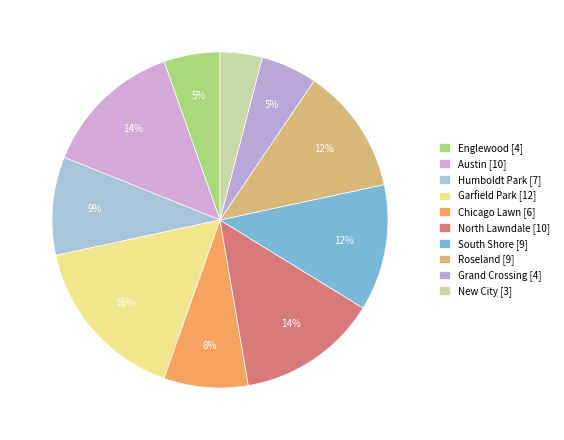

To the nearest percent, what is the difference between the Humboldt Park and Roseland slice percentages?

3%